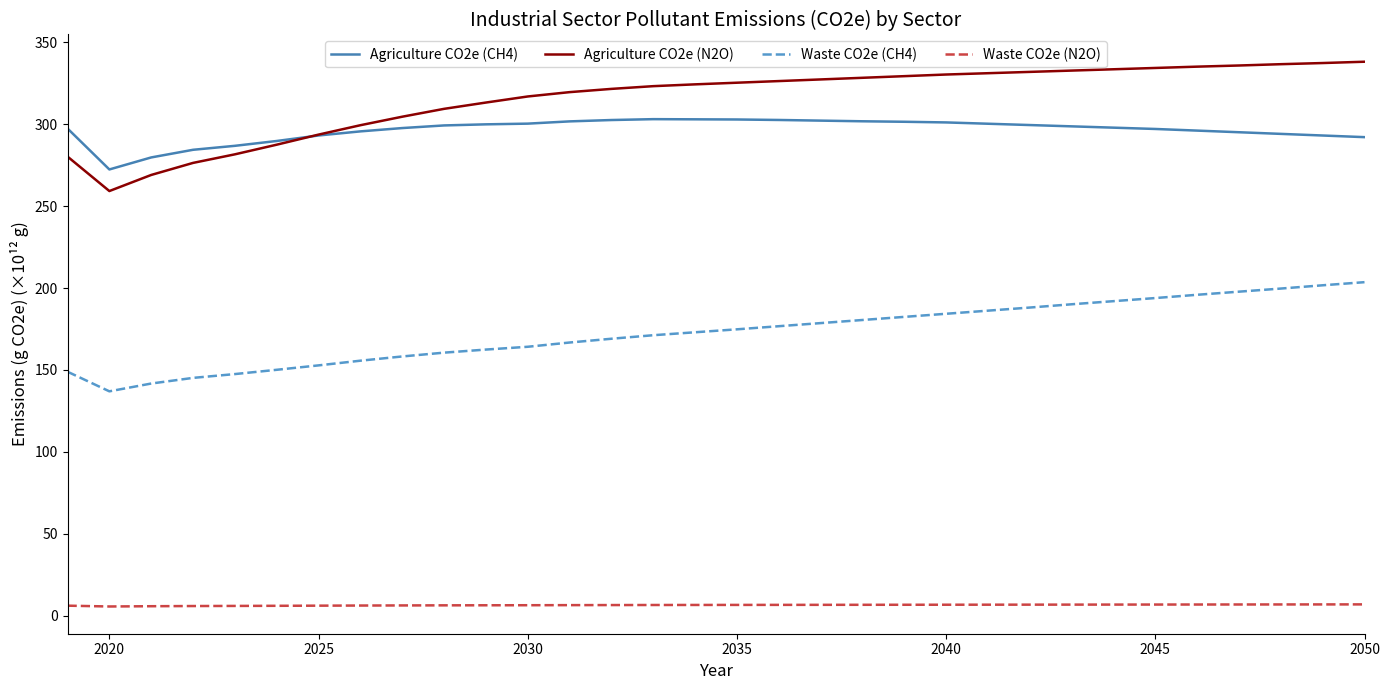

True or false: Waste CO2e (CH4) and Agriculture CO2e (N2O) cross at least once.

False